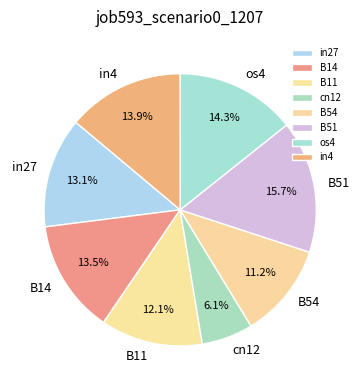

How many slices are in this pie chart?

8